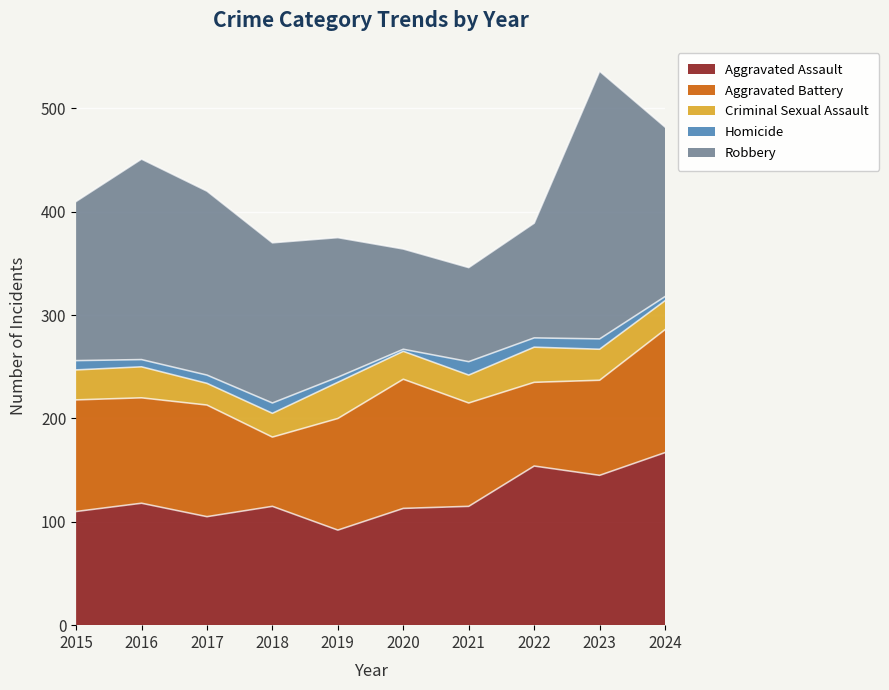

Reading right to left, transcribe all the data shown in this chart.

Aggravated Assault: 2024=167	2023=145	2022=154	2021=115	2020=113	2019=92	2018=115	2017=105	2016=118	2015=110
Aggravated Battery: 2024=119	2023=92	2022=81	2021=100	2020=125	2019=108	2018=67	2017=108	2016=102	2015=108
Criminal Sexual Assault: 2024=28	2023=30	2022=34	2021=27	2020=27	2019=35	2018=23	2017=21	2016=30	2015=29
Homicide: 2024=4	2023=10	2022=9	2021=13	2020=2	2019=5	2018=10	2017=8	2016=7	2015=9
Robbery: 2024=164	2023=259	2022=111	2021=91	2020=97	2019=135	2018=155	2017=178	2016=194	2015=154